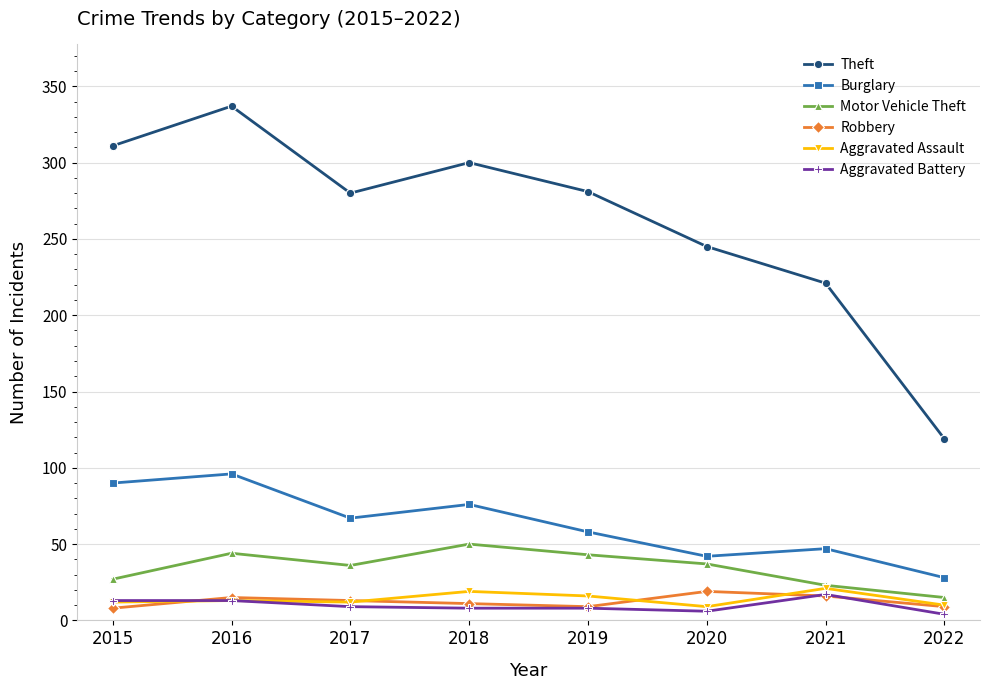

True or false: Robbery has more than 0 interior local peaks.

True